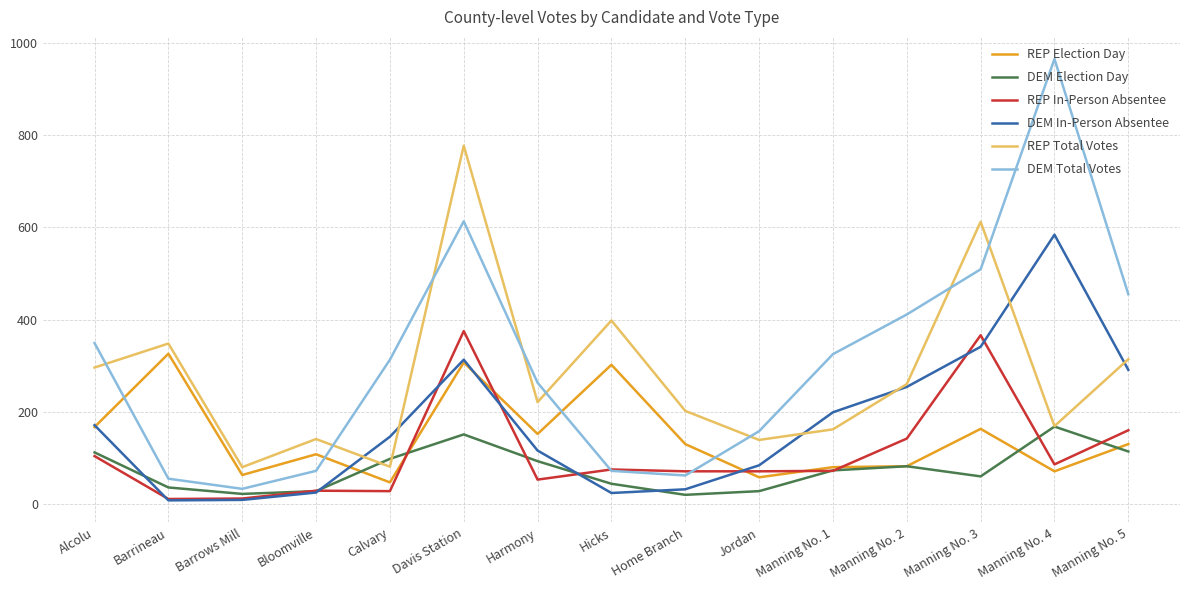

Is the value of REP Total Votes at Hicks greater than the value of DEM Total Votes at Harmony?

Yes